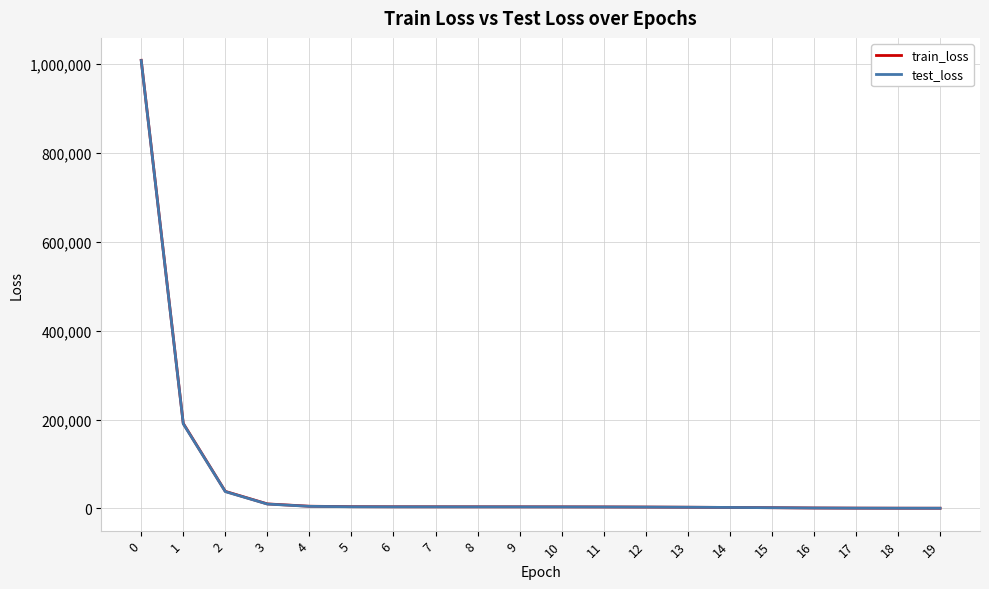

What is the spread (max minus min) of values at 12?

84.1